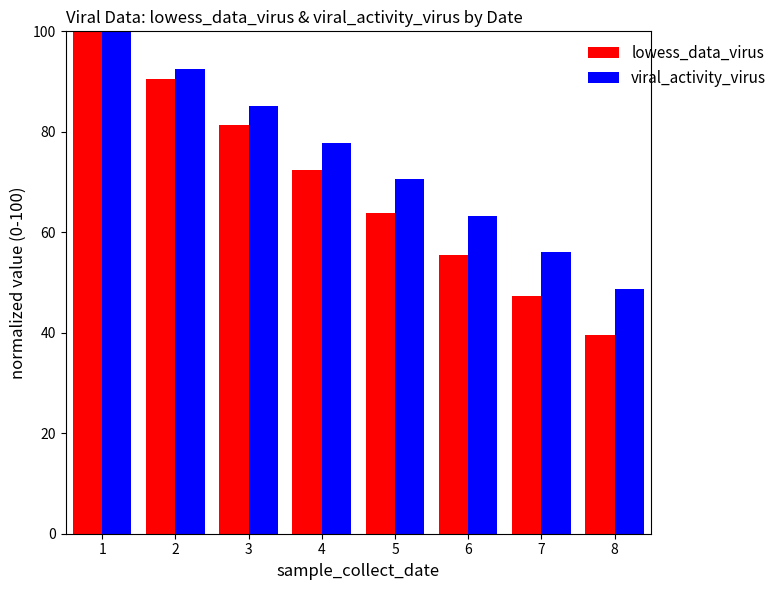

Rank the series at 4 from highest to lowest value.

viral_activity_virus, lowess_data_virus